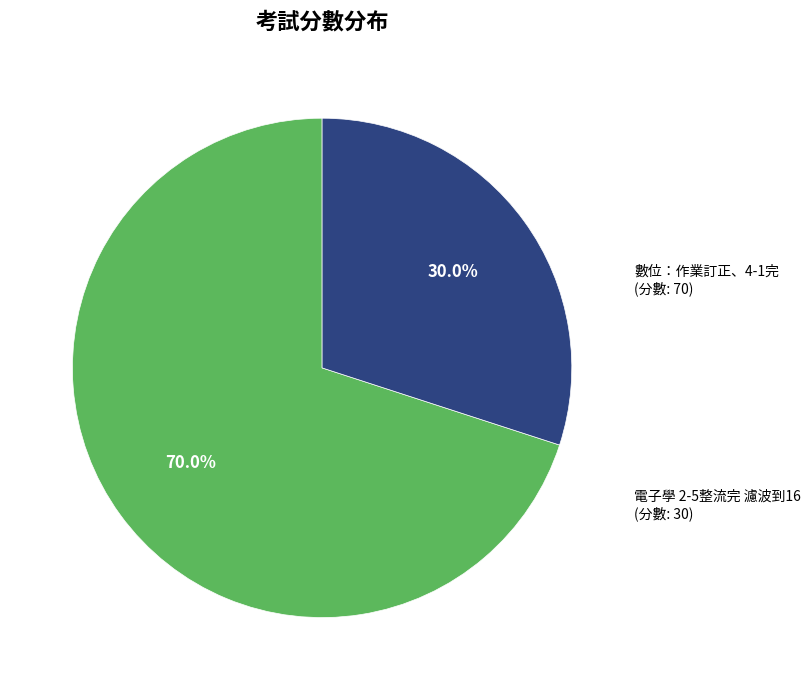

How many segments does this pie chart have?

2